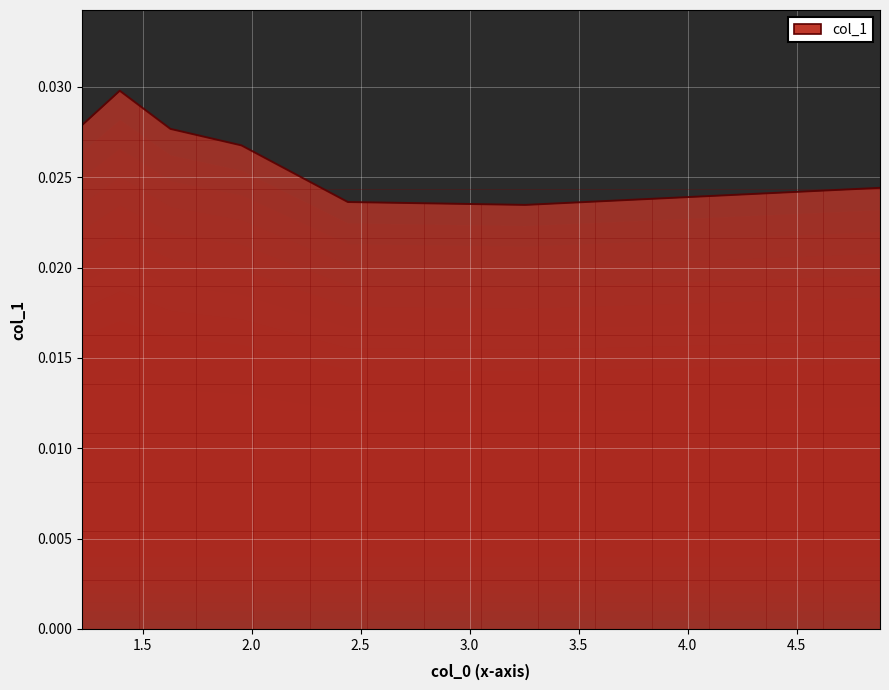

How many points are higher than both their immediate neighbors (excluding endpoints)?

1